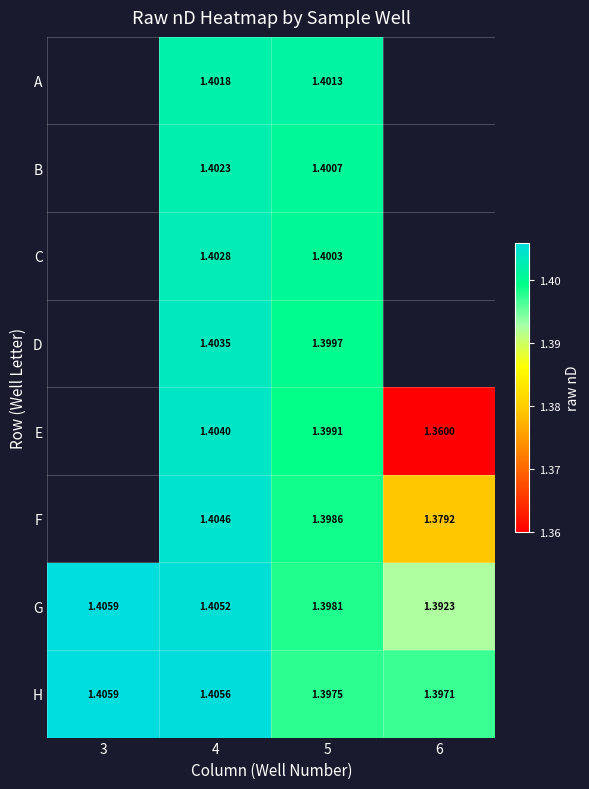

Which series changed the most between 4 and 5?

H